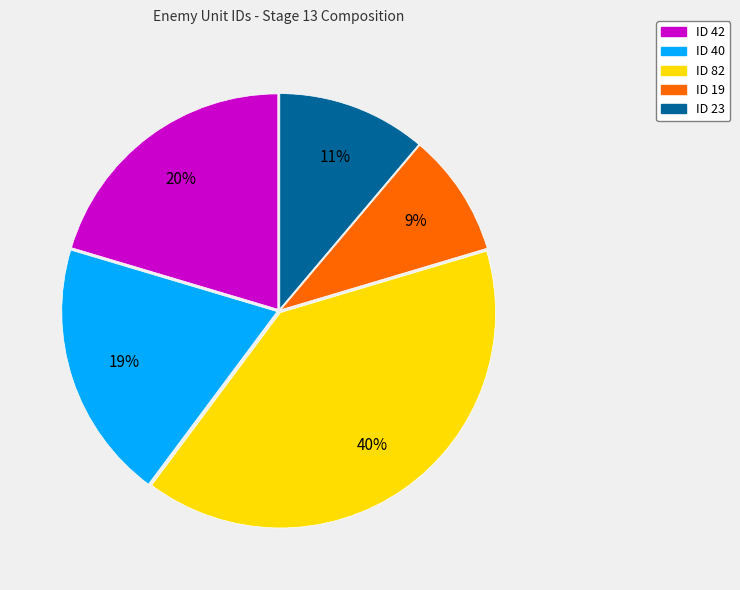

Combined, do ID 23 and ID 40 account for over 50%?

No